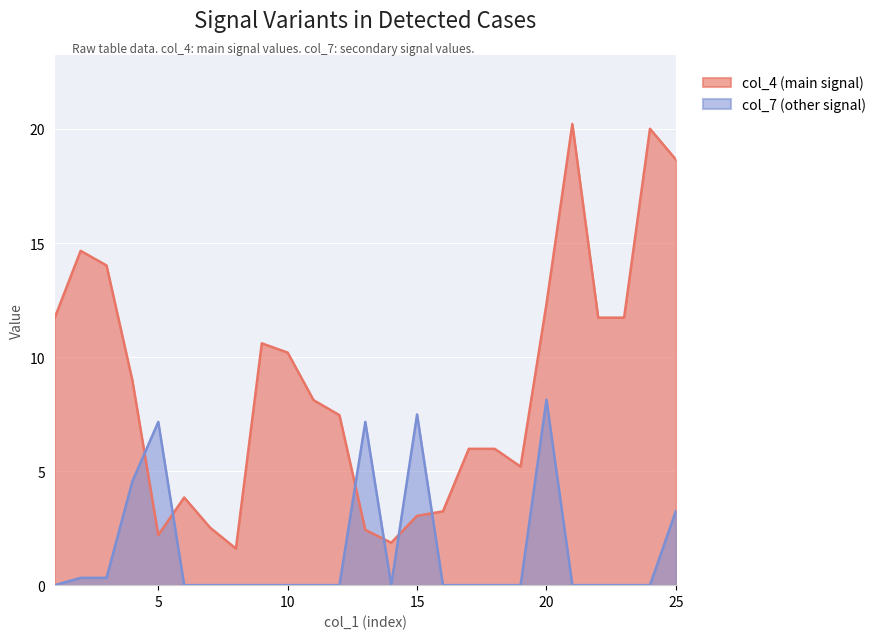

What is the total value across all series at 11?

8.1